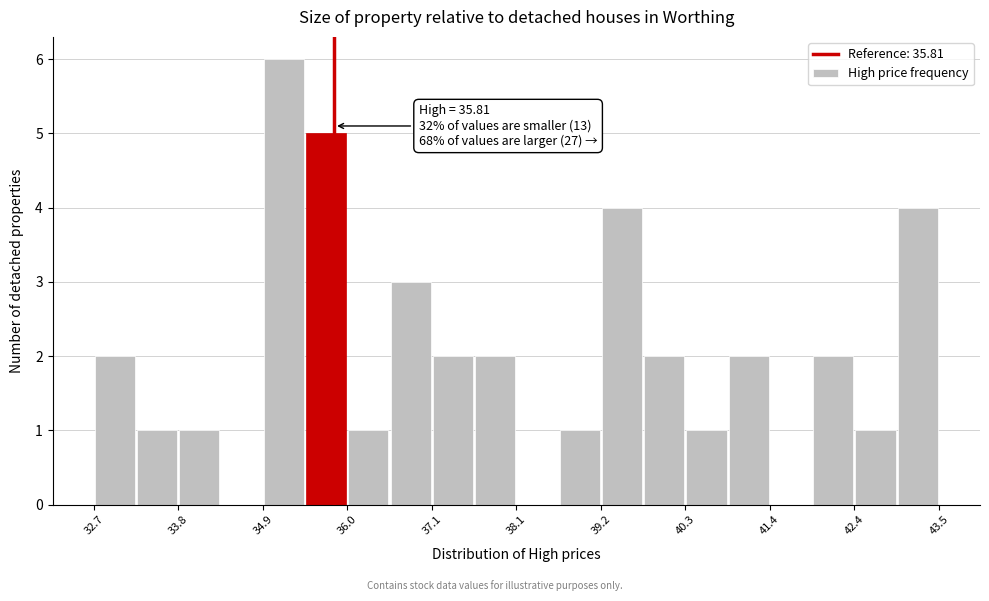

Around what value on the x-axis is the tallest bar? Give the approximate position of its centre, as read against the axis.

35.2